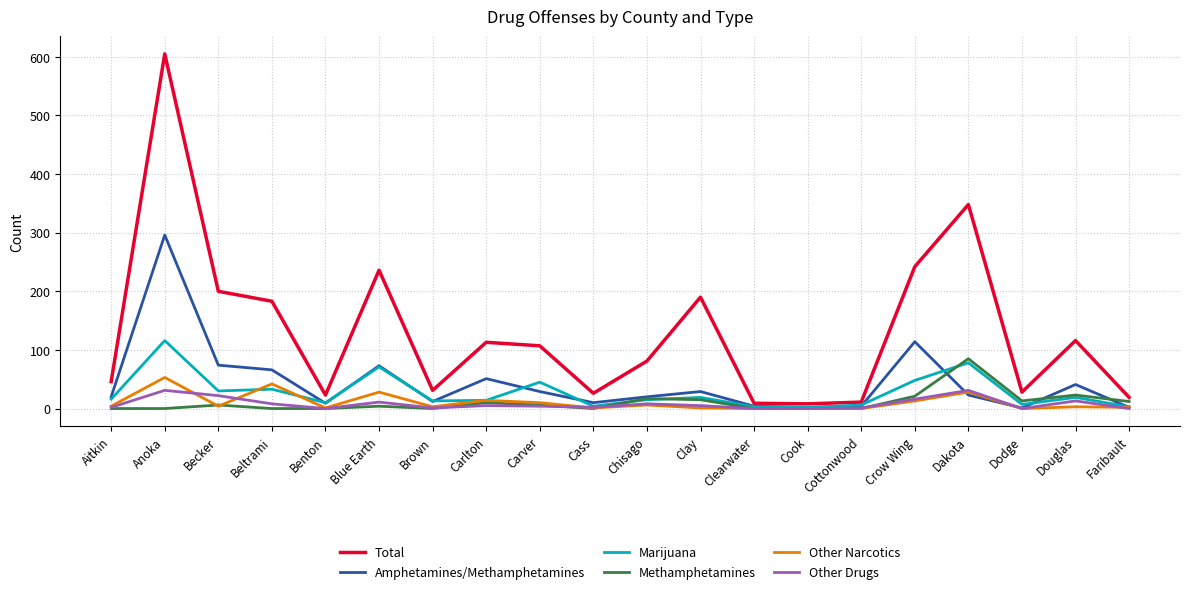

Is it true that Other Narcotics equals 30 at Clearwater?

False